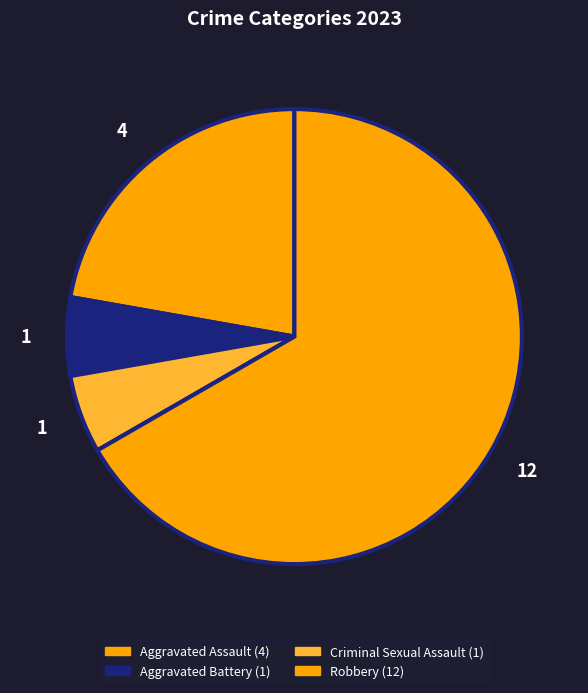

True or false: Aggravated Assault accounts for 22% of the total.

True